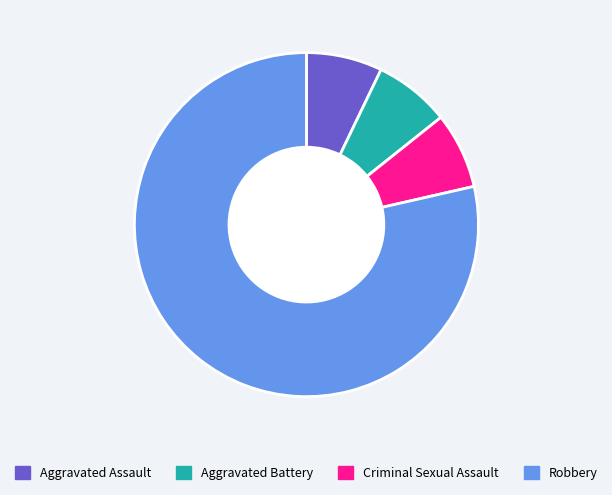

Combined, do Aggravated Battery and Criminal Sexual Assault account for over 50%?

No